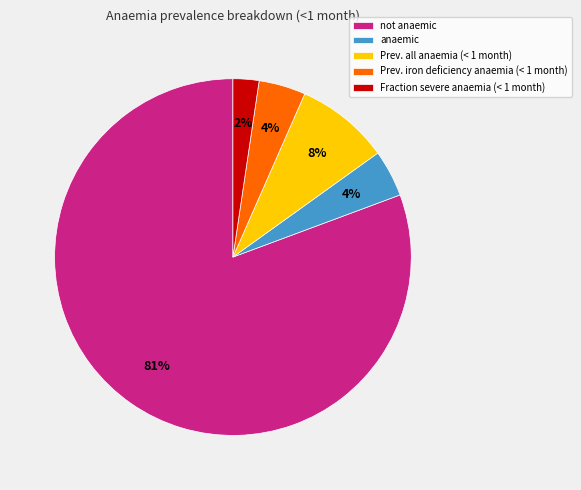

To the nearest percent, what percentage of the pie is Prev. iron deficiency anaemia (< 1 month)?

4%